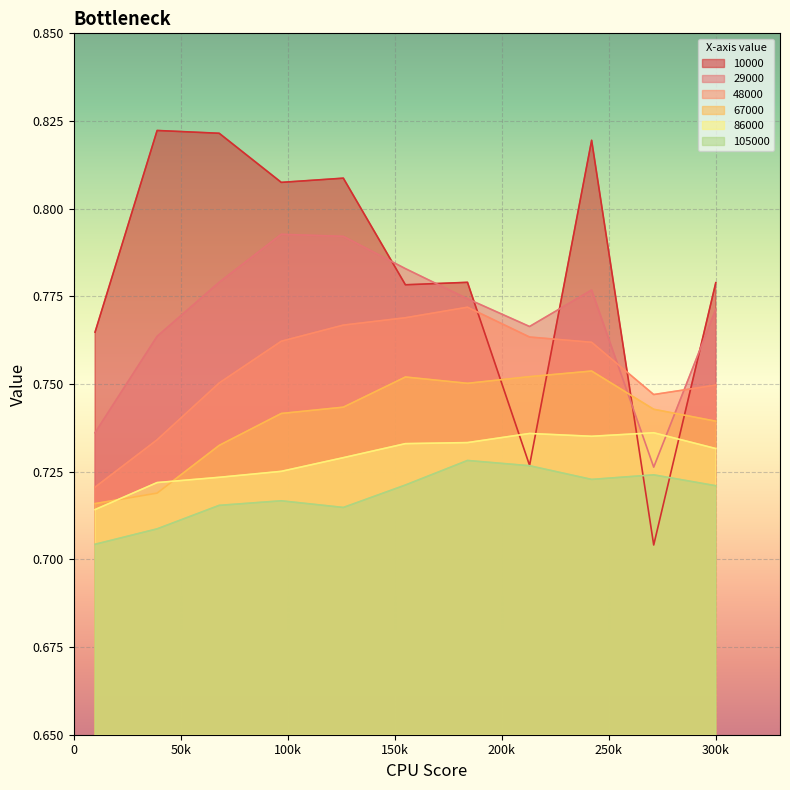

What is the average value of the 29000 series?

0.8